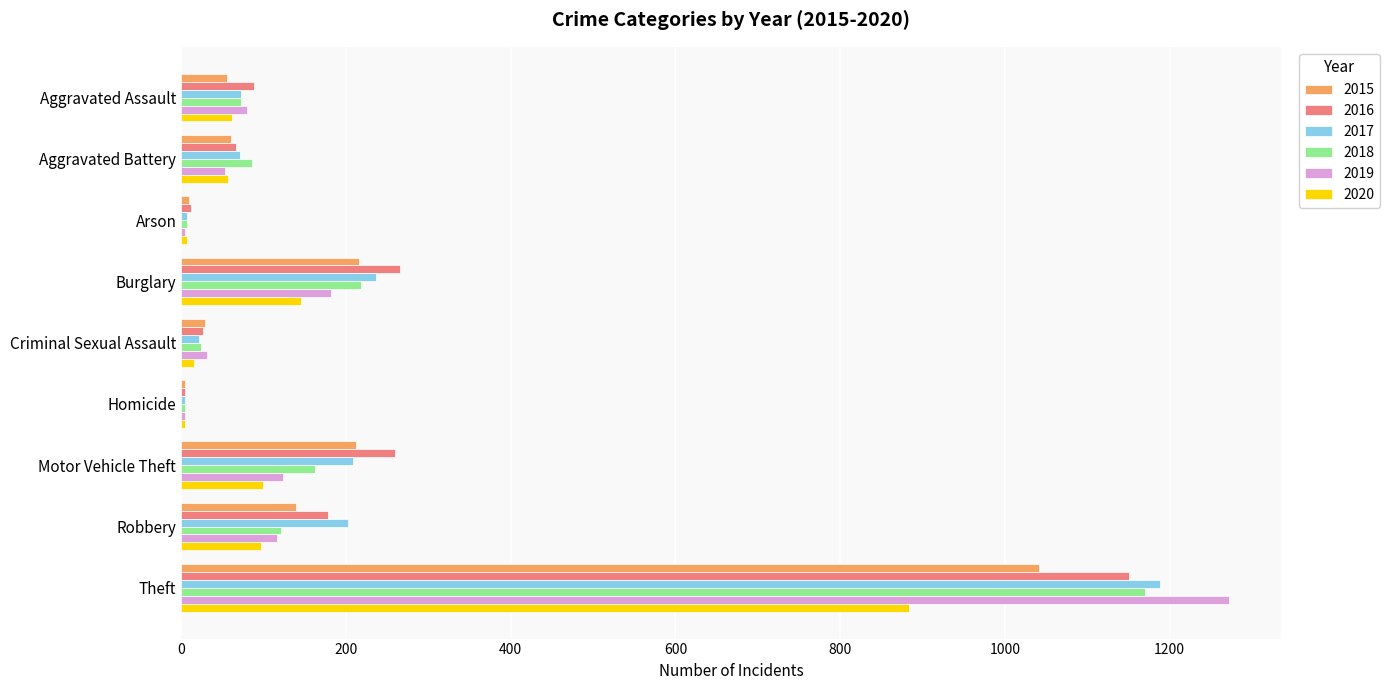

Which category has the highest value in the 2018 series?

Theft